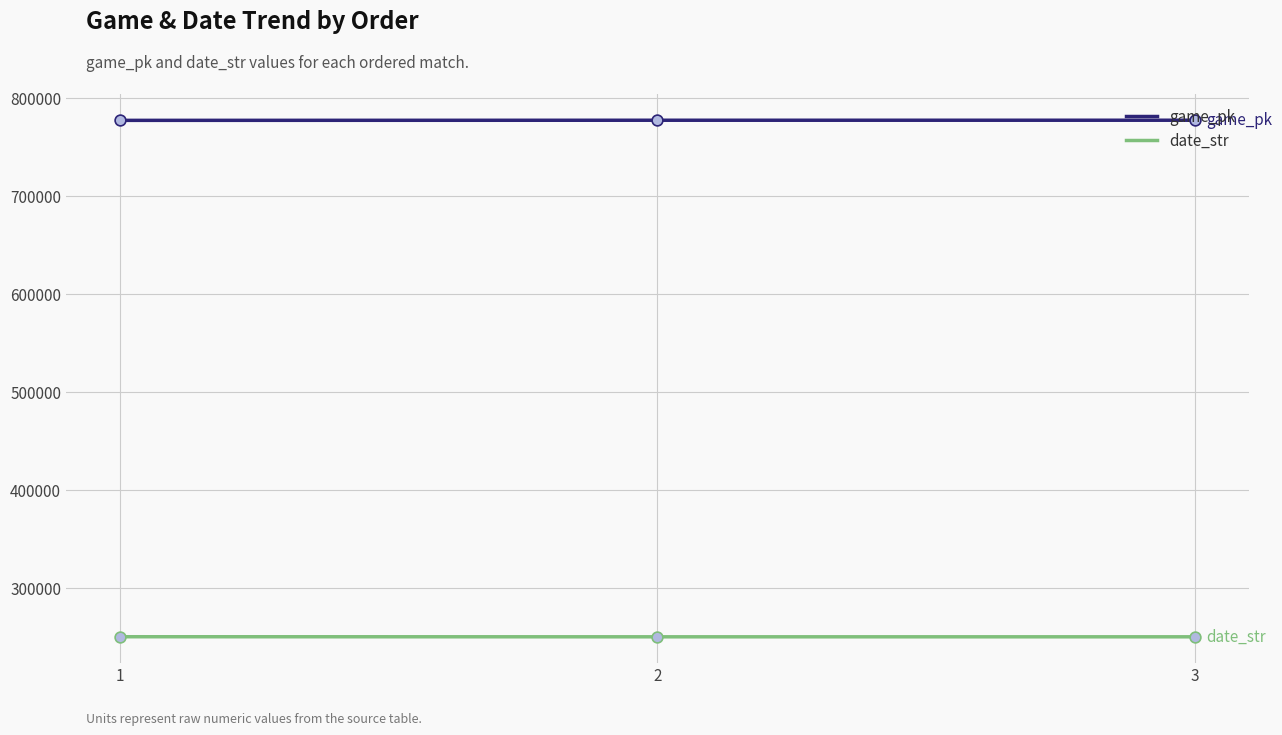

At how many categories does at least one series exceed 596736?

3